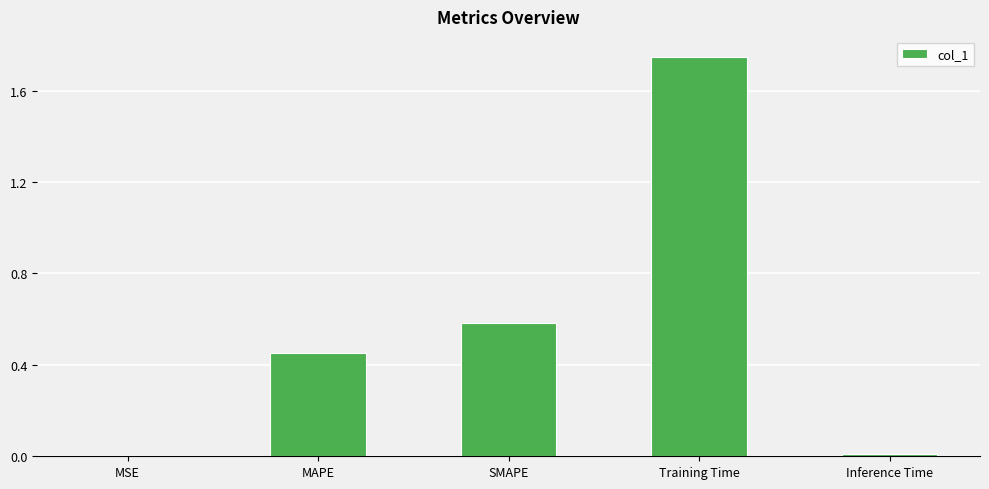

The value at Training Time is 1.2. True or false?

False